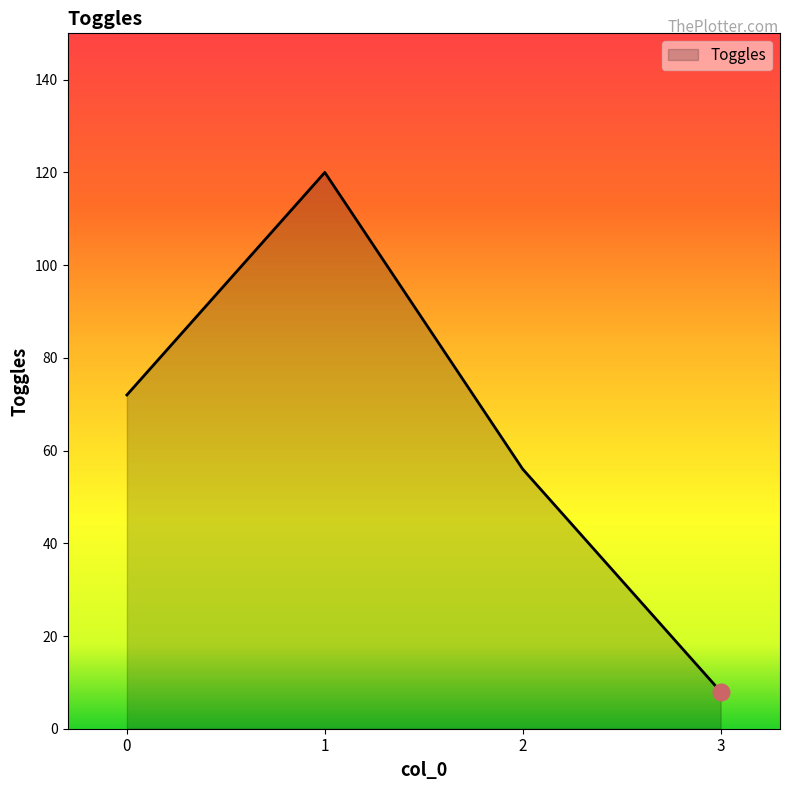

How many interior local peaks (higher than both neighbors) does the data have?

1